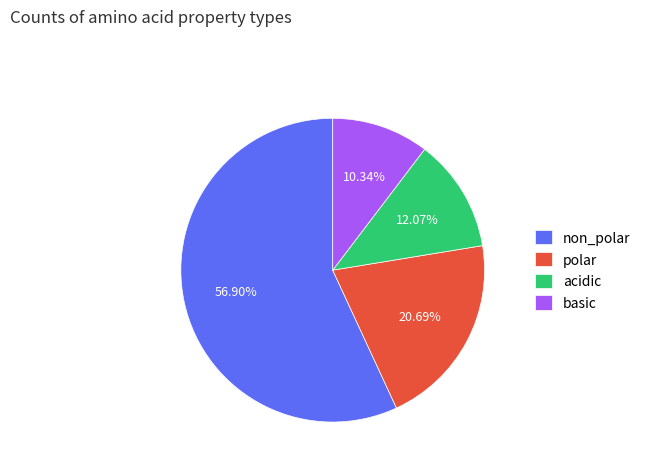

To the nearest percent, what is the difference between the non_polar and acidic slice percentages?

45%